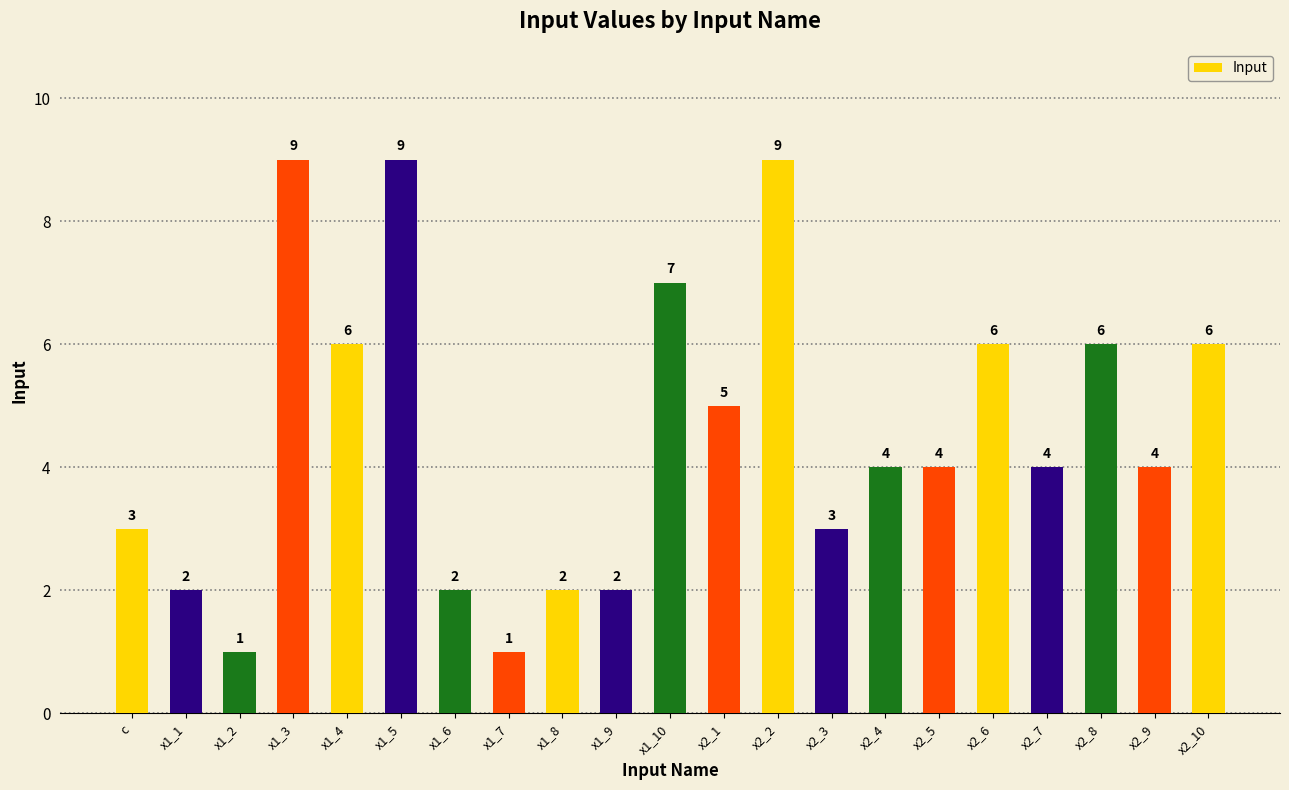

Which has a higher value, x1_7 or x1_8?

x1_8